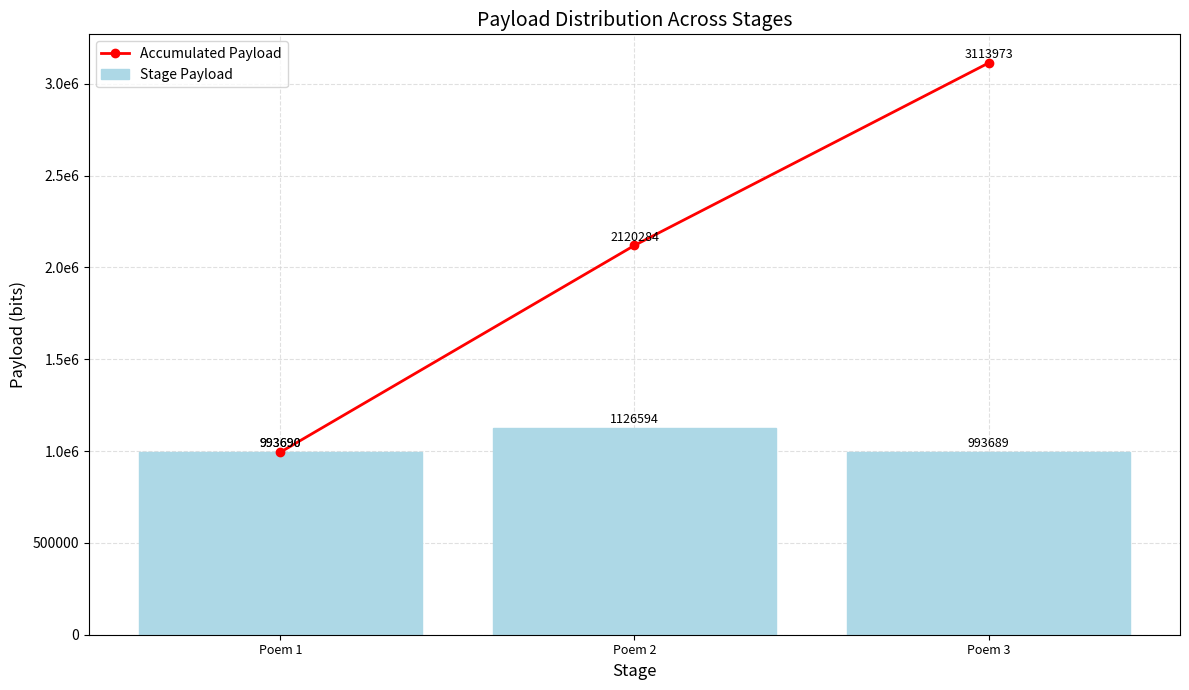

What is the minimum value shown in the chart?

993689